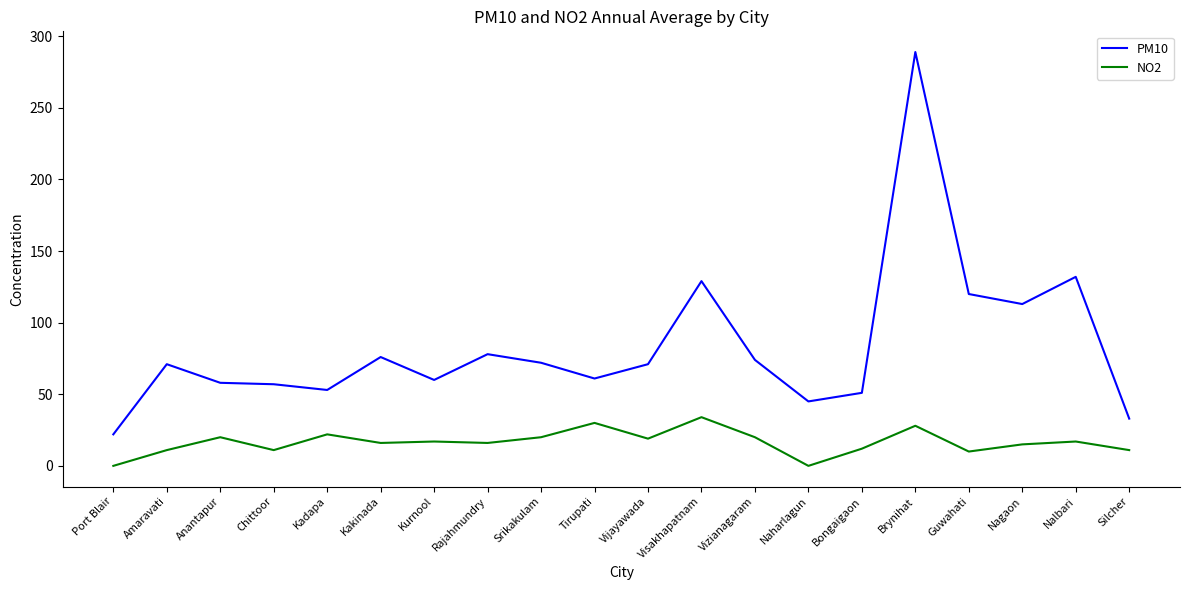

Where is the first local minimum for NO2?

Chittoor